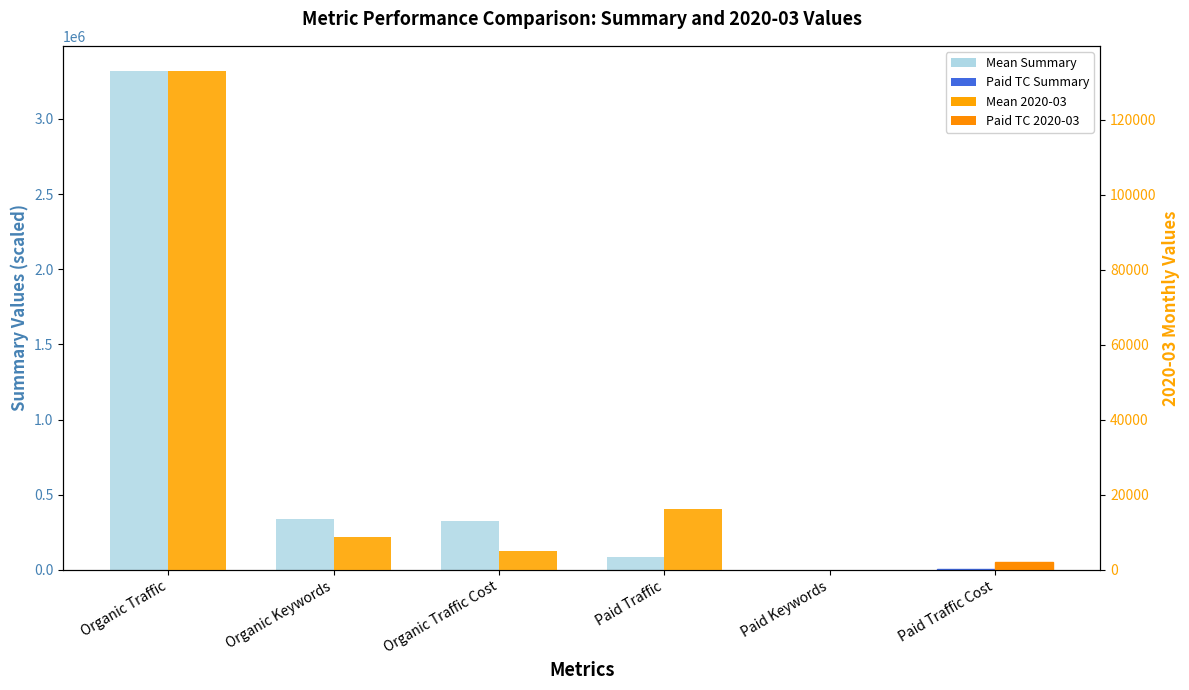

What position from the left is Organic Traffic?

1